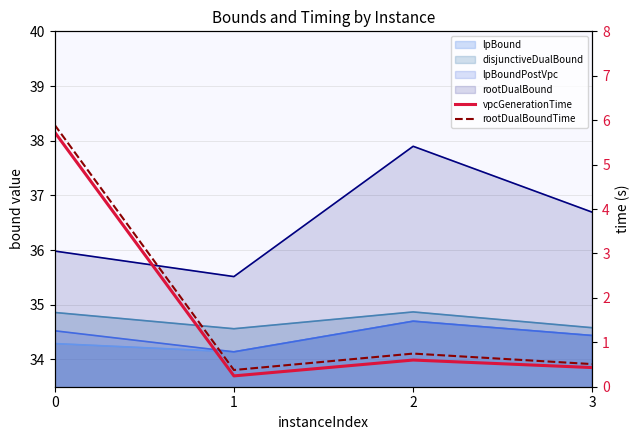

What is the difference between the vpcGenerationTime values at 3 and 0?

5.3